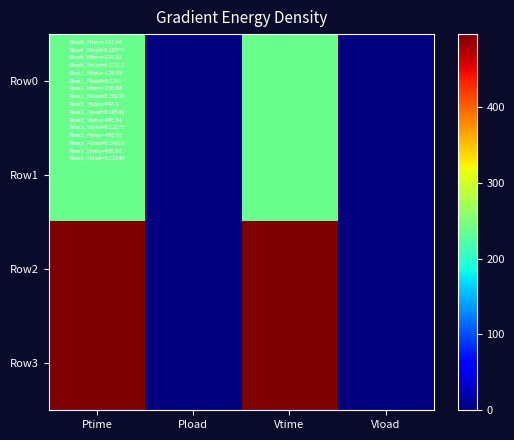

At how many categories does at least one series exceed 269?

2